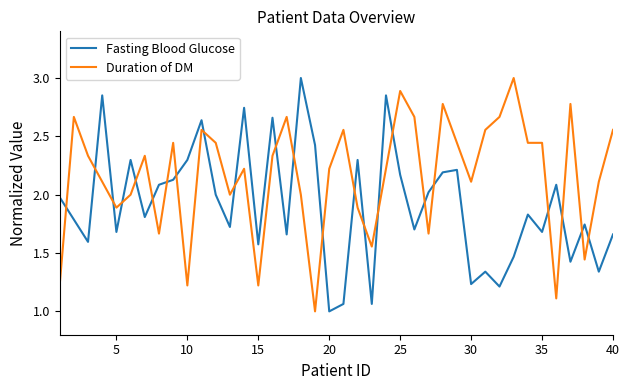

Rank the series by their average value, from lowest to highest.

Fasting Blood Glucose, Duration of DM